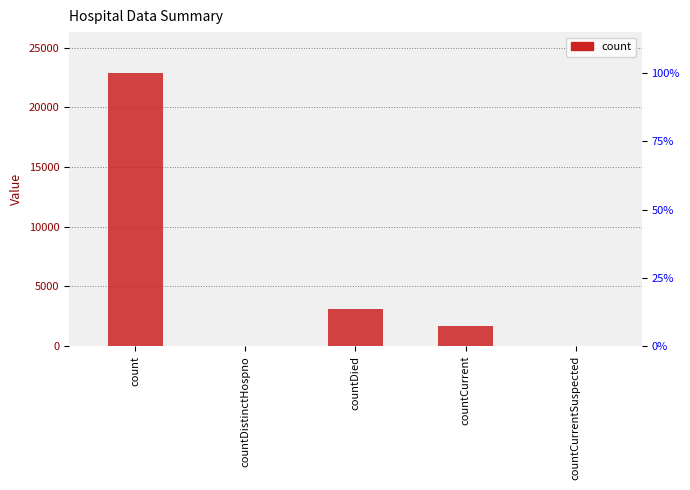

What is the sum of the values at count and countDistinctHospno?

22880